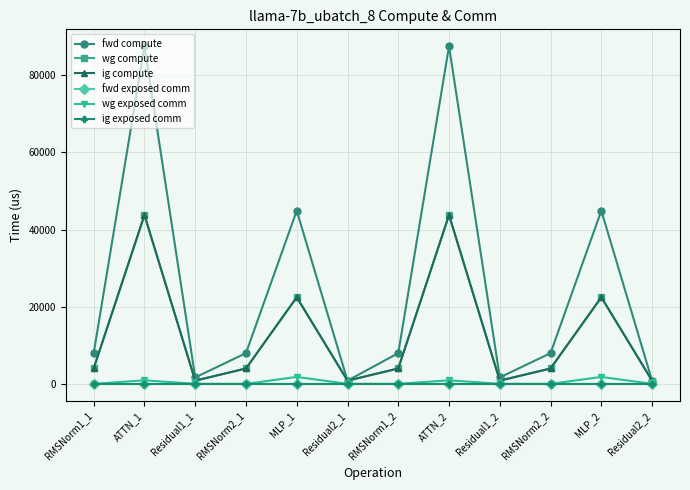

Is it true that ig exposed comm equals 0.0 at ATTN_2?

True